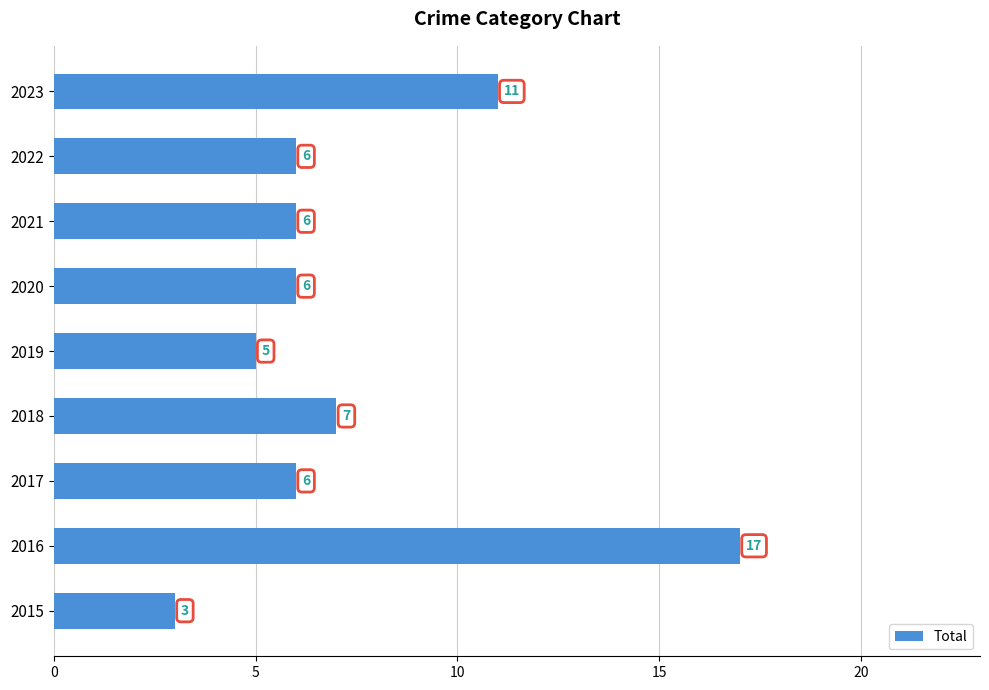

Between 2022 and 2016, which is larger?

2016